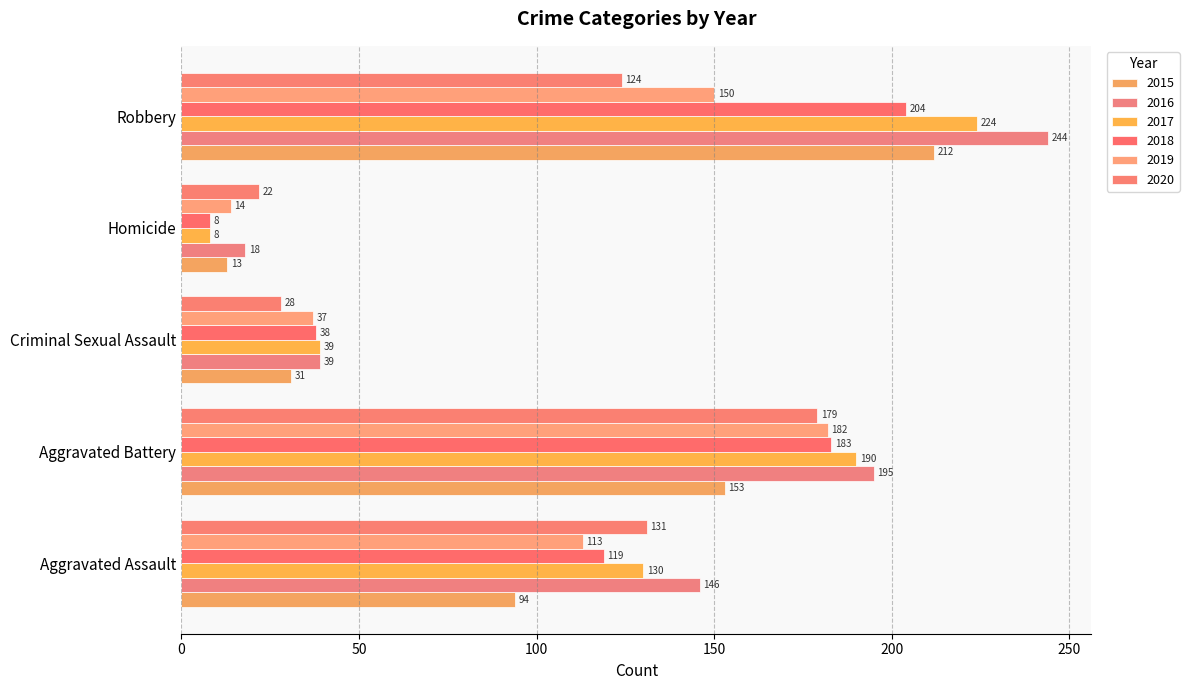

At Criminal Sexual Assault, list the series in order from smallest to largest.

2020, 2015, 2019, 2018, 2016, 2017